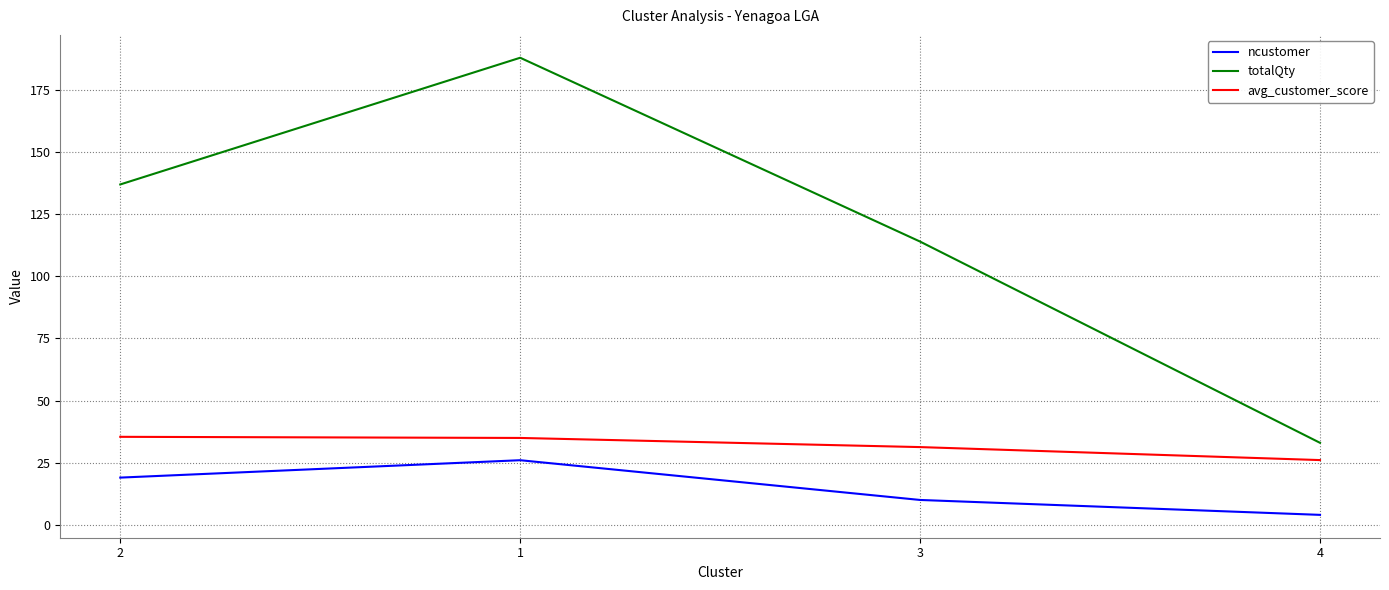

The ncustomer series shows 26.0 at 1. True or false?

True